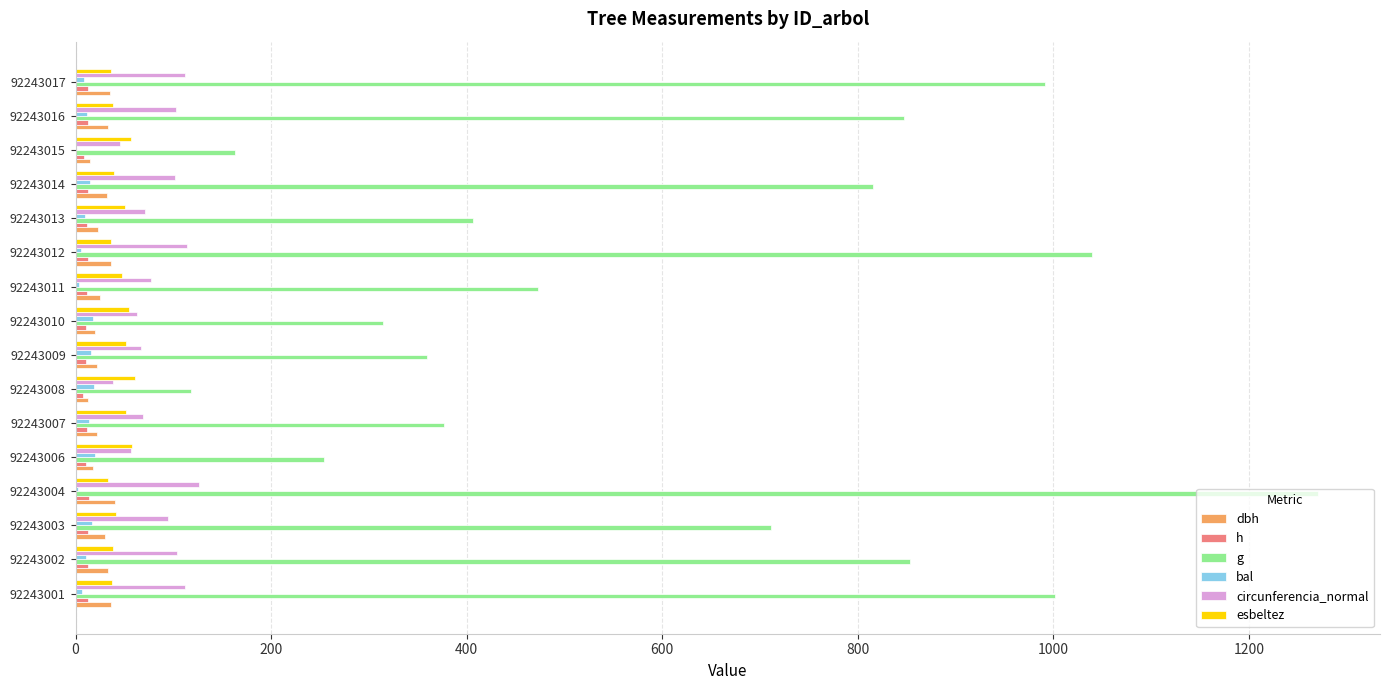

What is the value of the h bar at the 3rd from the left?

12.4